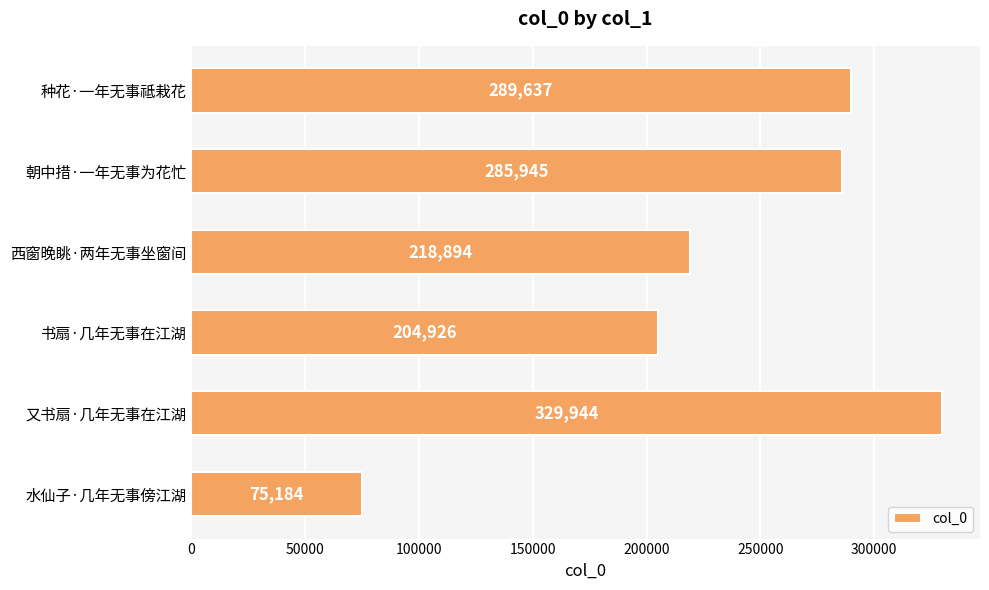

List the labels in order of value, largest first.

又书扇·几年无事在江湖, 种花·一年无事祗栽花, 朝中措·一年无事为花忙, 西窗晚眺·两年无事坐窗间, 书扇·几年无事在江湖, 水仙子·几年无事傍江湖